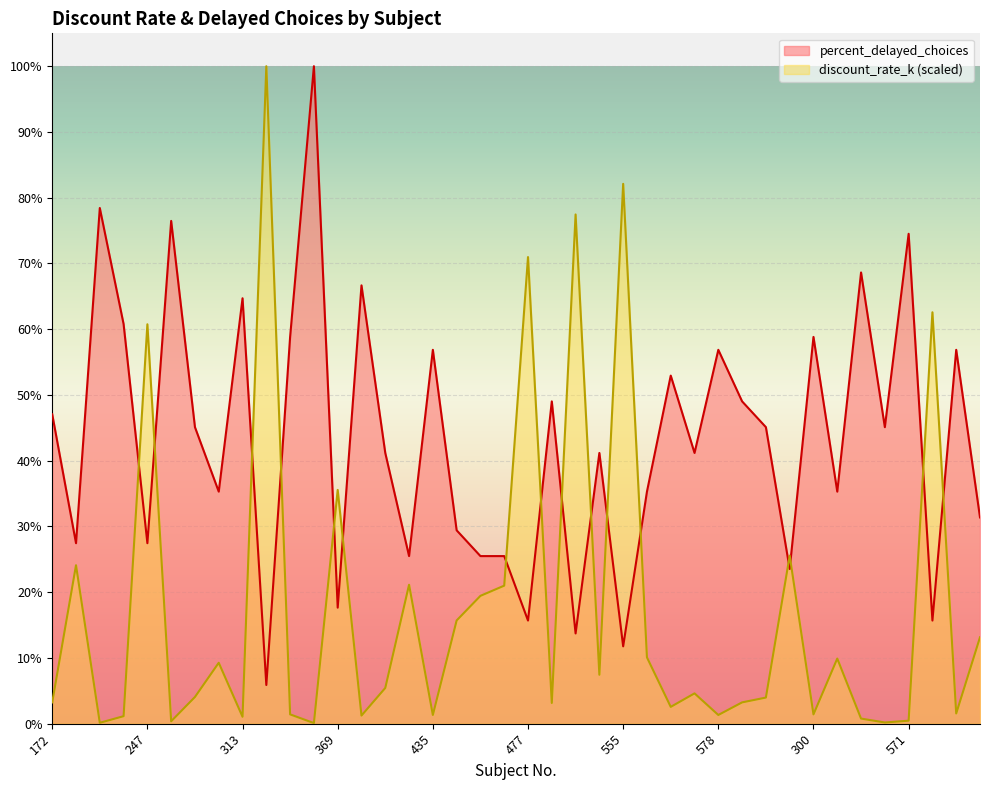

Which has a higher value, 503 or 172?

503